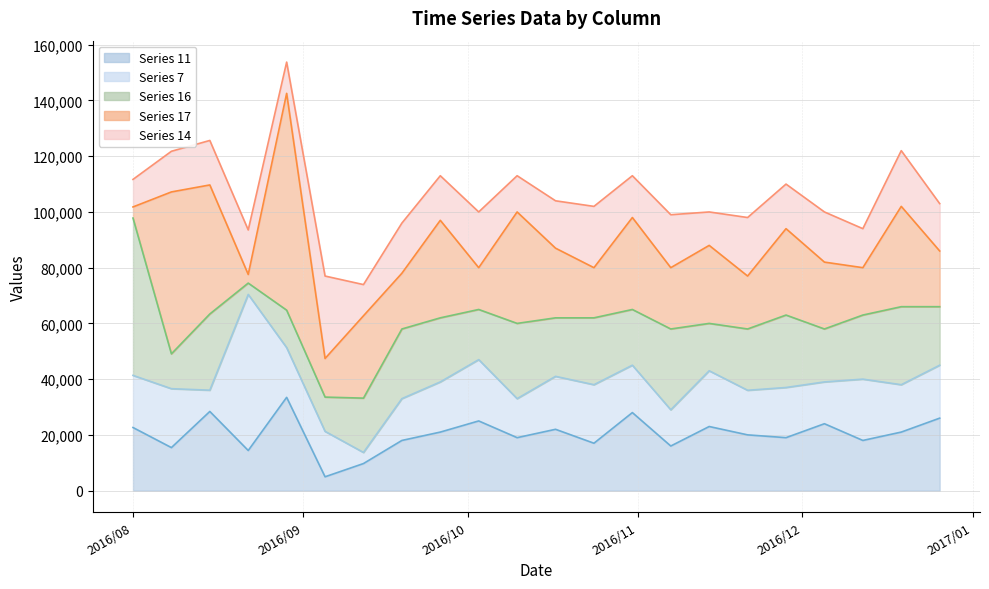

What is the maximum value shown in the chart?

77808.9